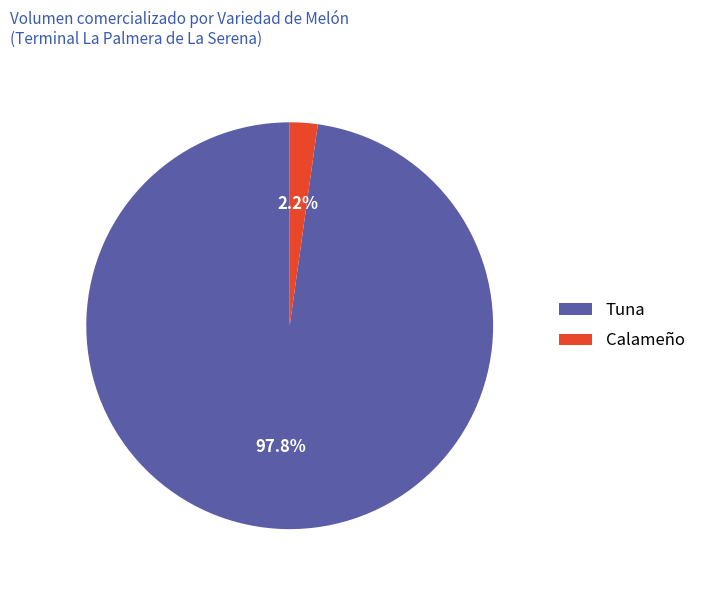

Is there a majority slice in this chart?

Yes